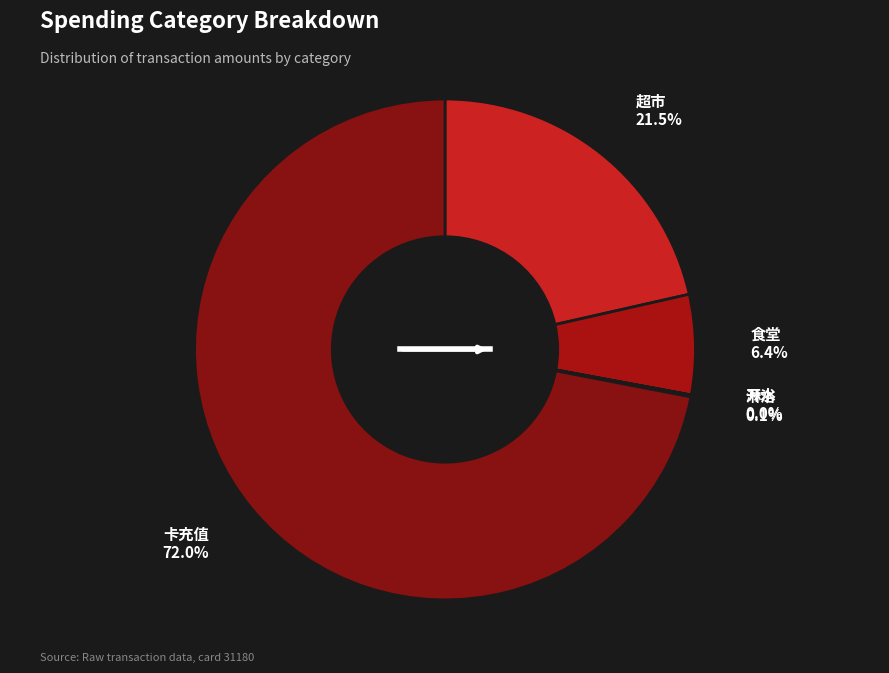

To the nearest percent, what is the difference between the largest and smallest slice percentages?

72%